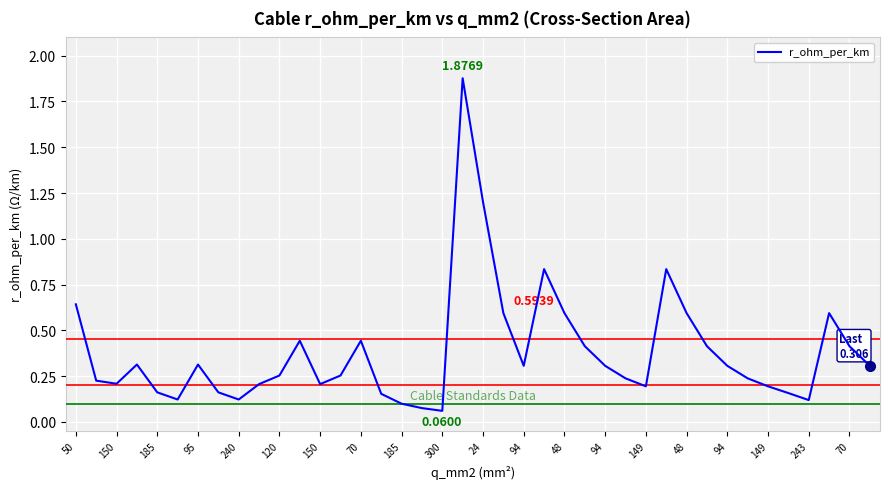

Is this an area chart (filled region under the line)?

No